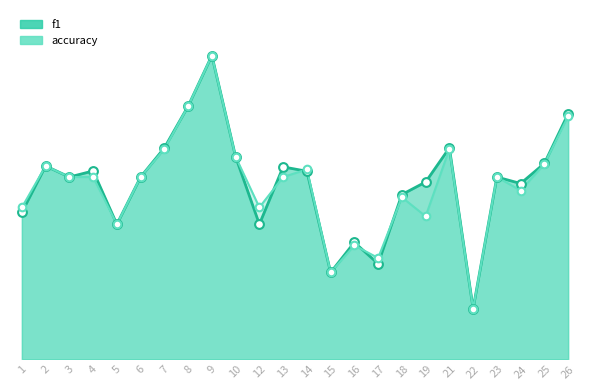

Which series has the widest spread of Y values?

f1